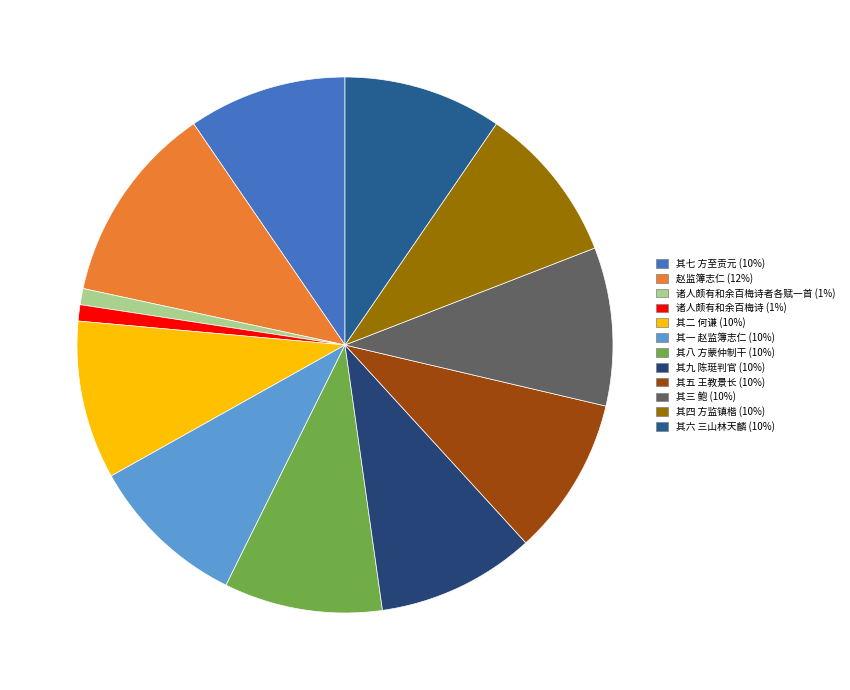

How many segments does this pie chart have?

12